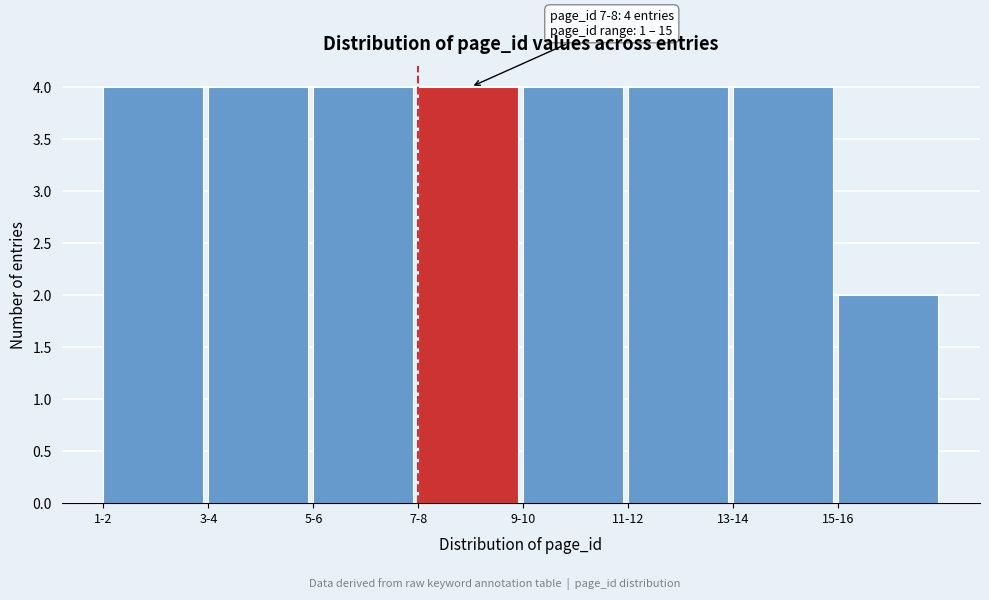

Reading right to left, transcribe all the data shown in this chart.

15-16=2	13-14=4	11-12=4	9-10=4	7-8=4	5-6=4	3-4=4	1-2=4